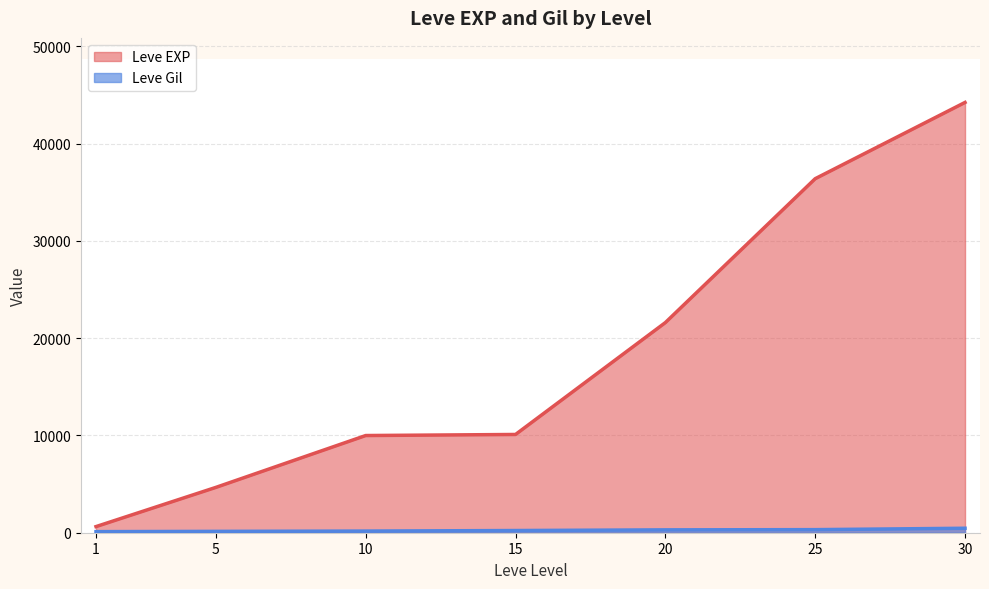

True or false: Leve Gil and Leve EXP cross at least once.

False